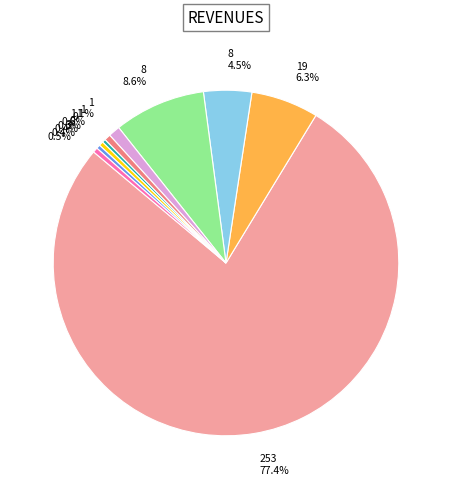

Is there any slice that represents more than half of the pie?

Yes